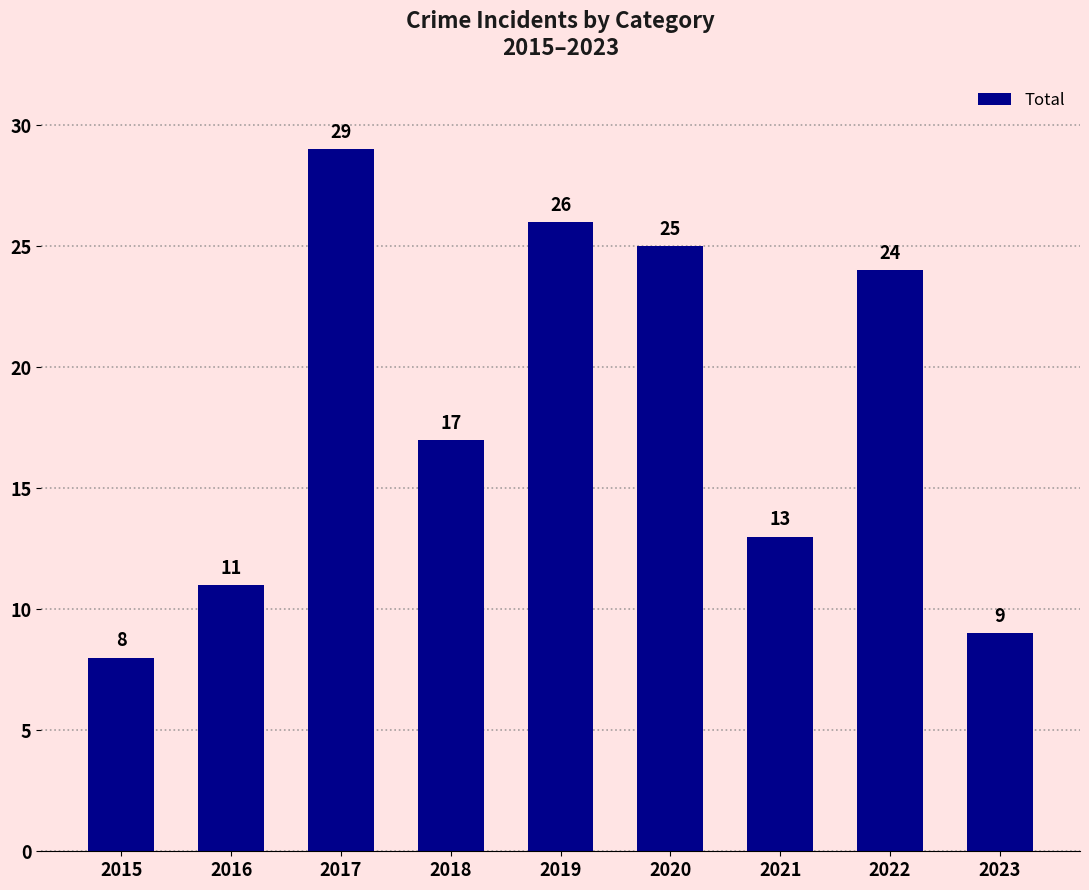

What is the value of the 3rd bar from the left?

29